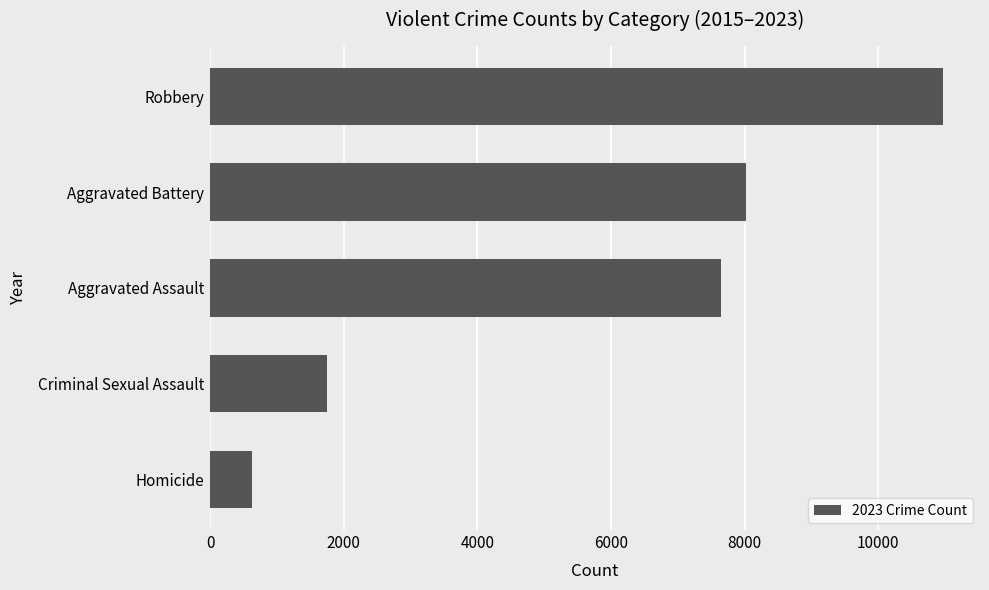

How many data points does each series have?

5